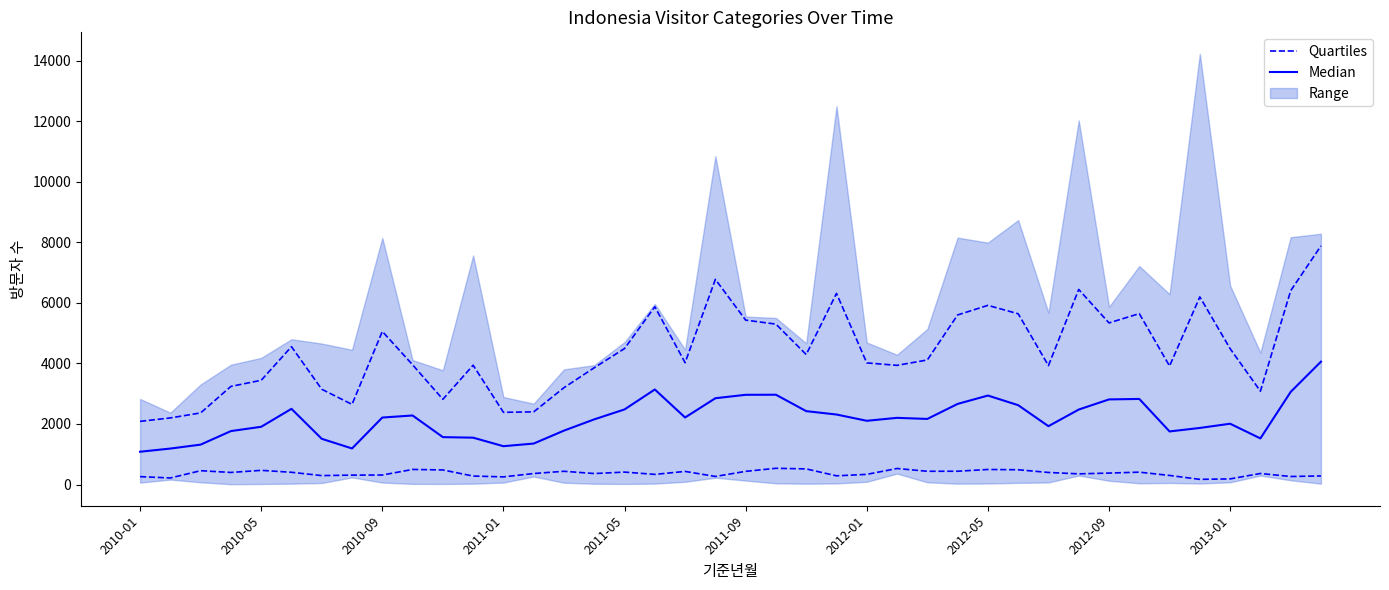

What is the difference between the second highest and second lowest values in the Quartiles series?

343.5